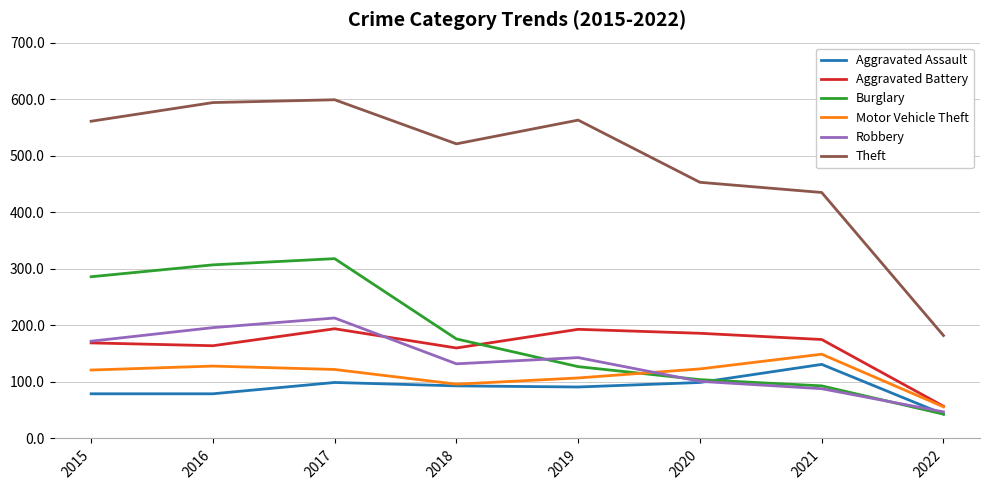

What is the spread (max minus min) of values at 2021?

347